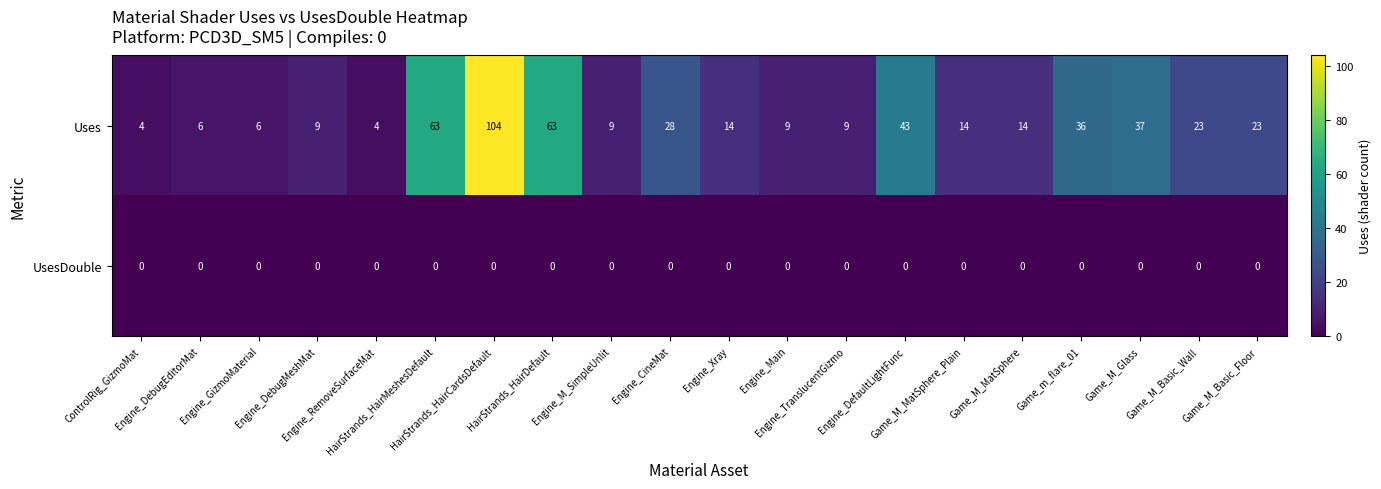

What is the sum of all Uses values?

518